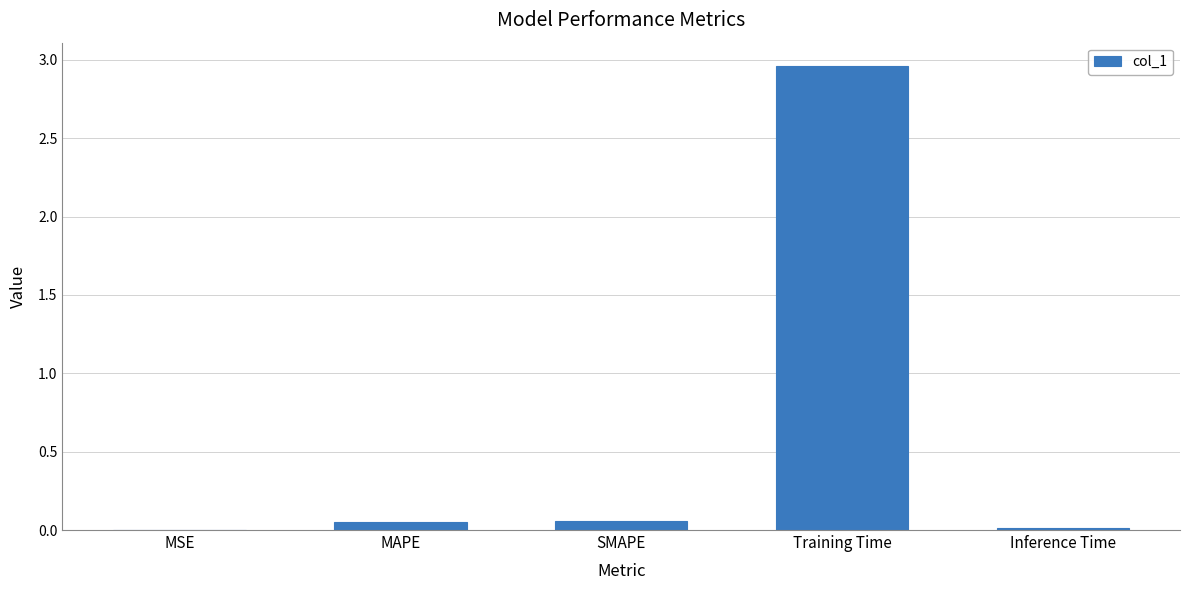

Is it true that the value at Training Time is 5.0?

False